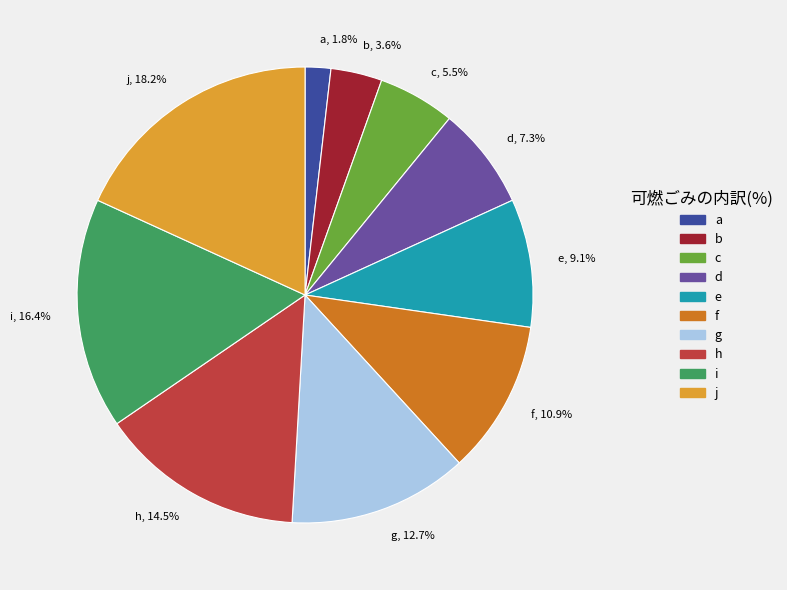

Rank the categories by value from highest to lowest.

j, i, h, g, f, e, d, c, b, a